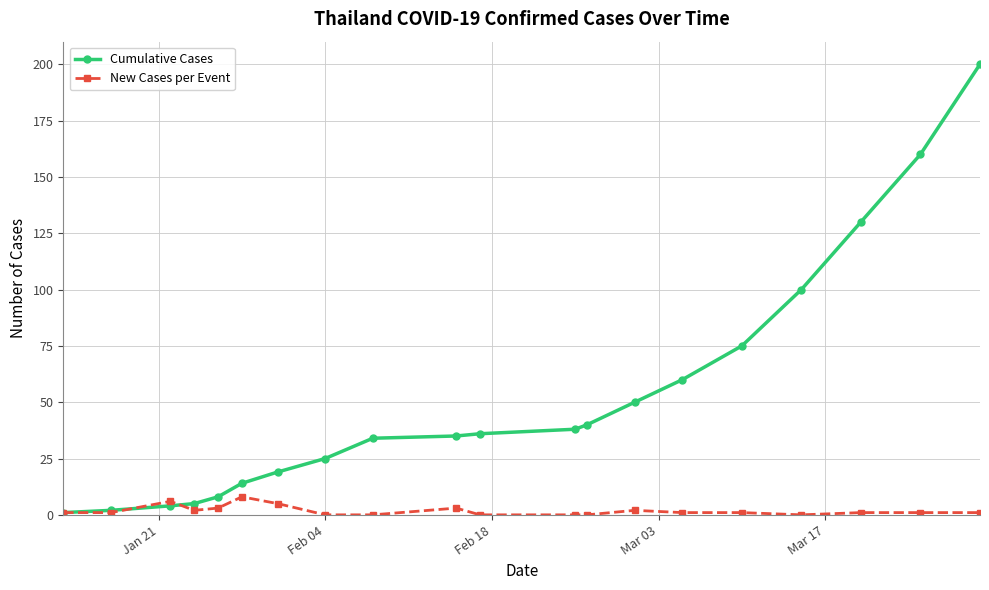

What is the value of the Cumulative Cases point at the 17th from the left?

100